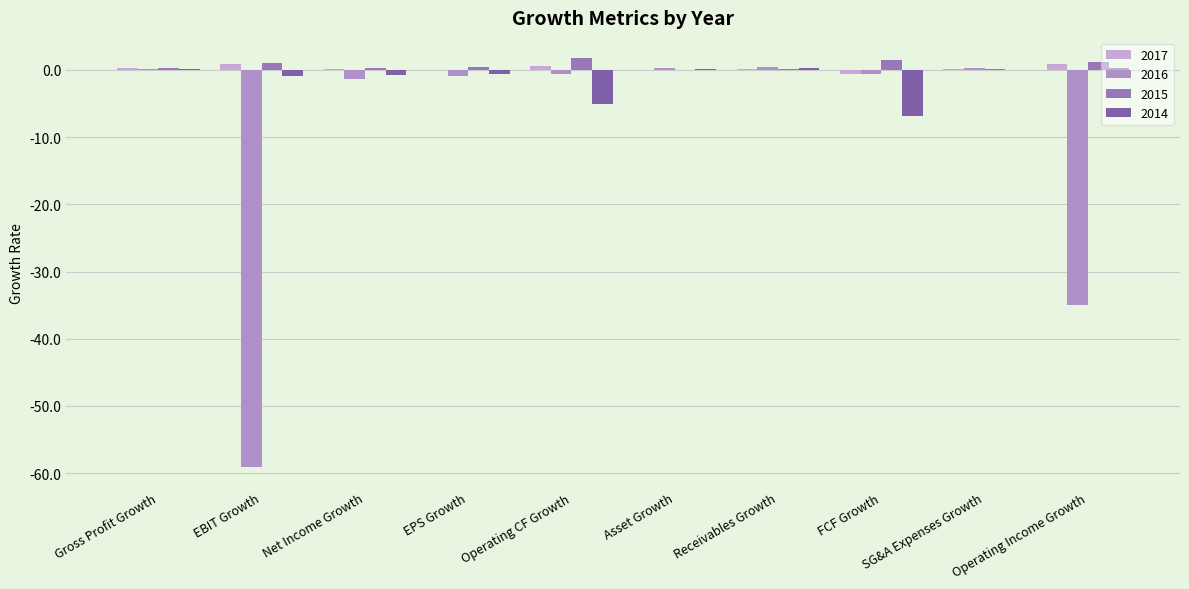

What is the total value across all series at EPS Growth?

-1.1